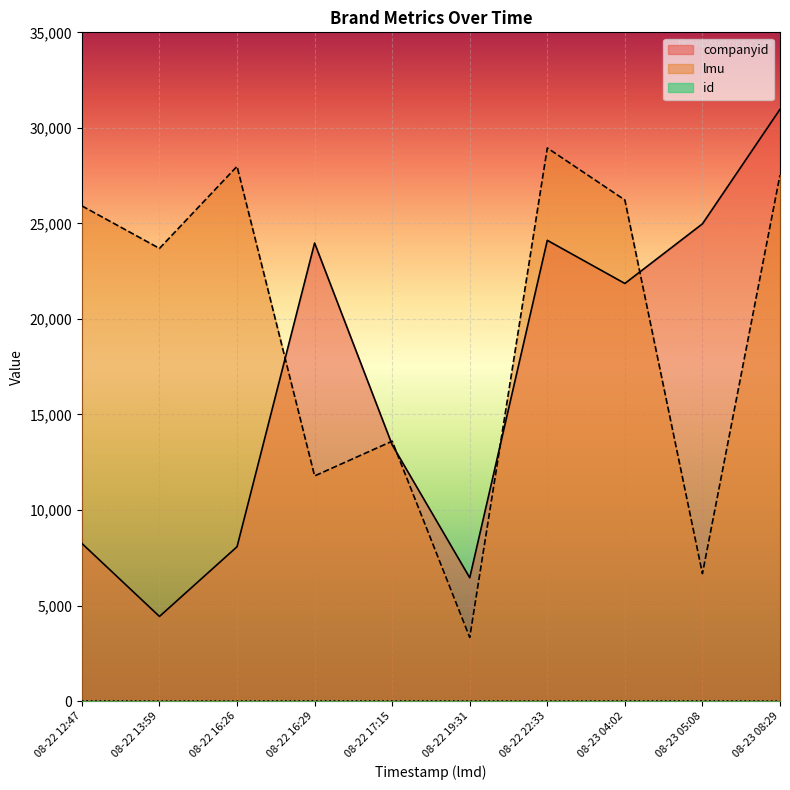

True or false: id has more than 0 points higher than both neighbors.

False